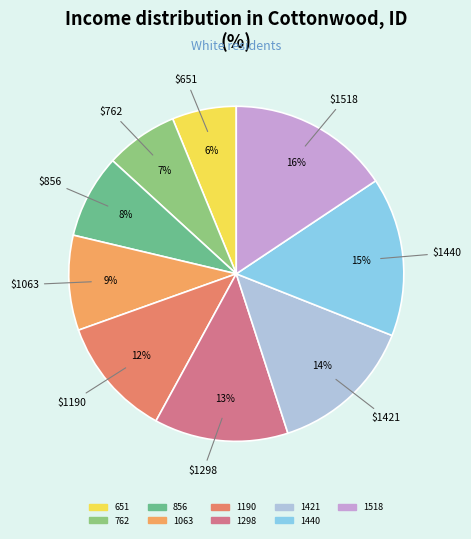

How many slices are in this pie chart?

9